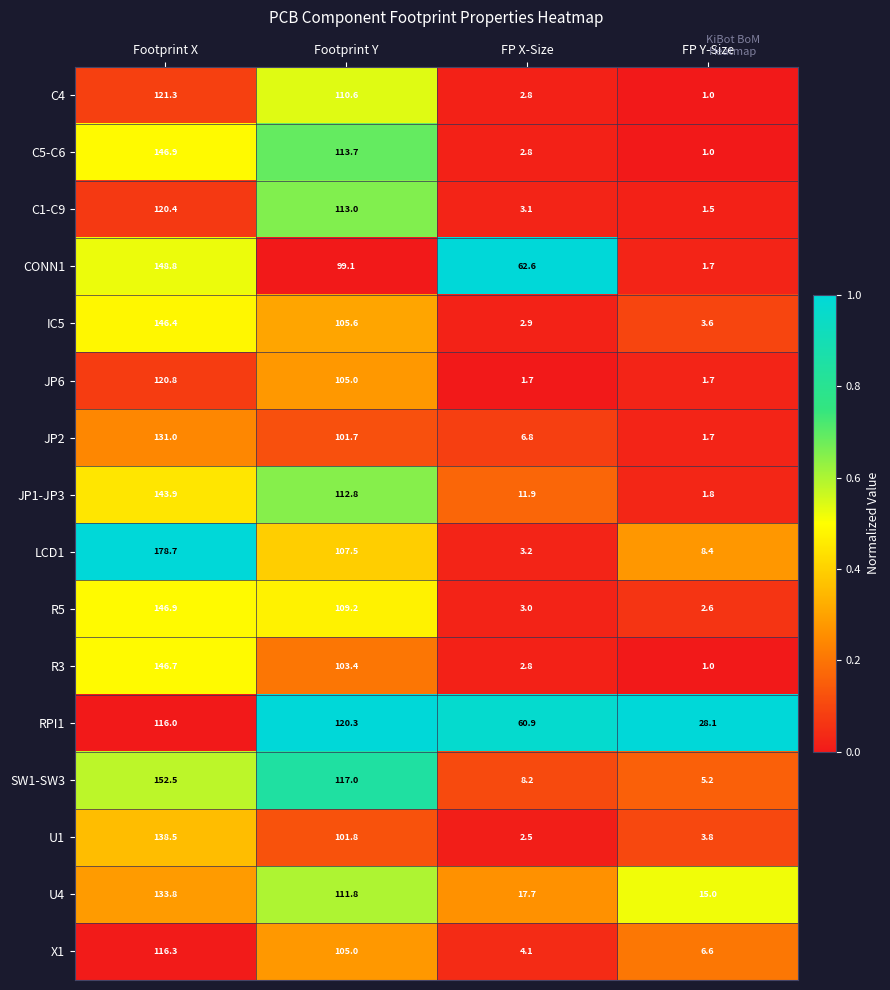

Which series changed the most between Footprint X and Footprint Y?

LCD1